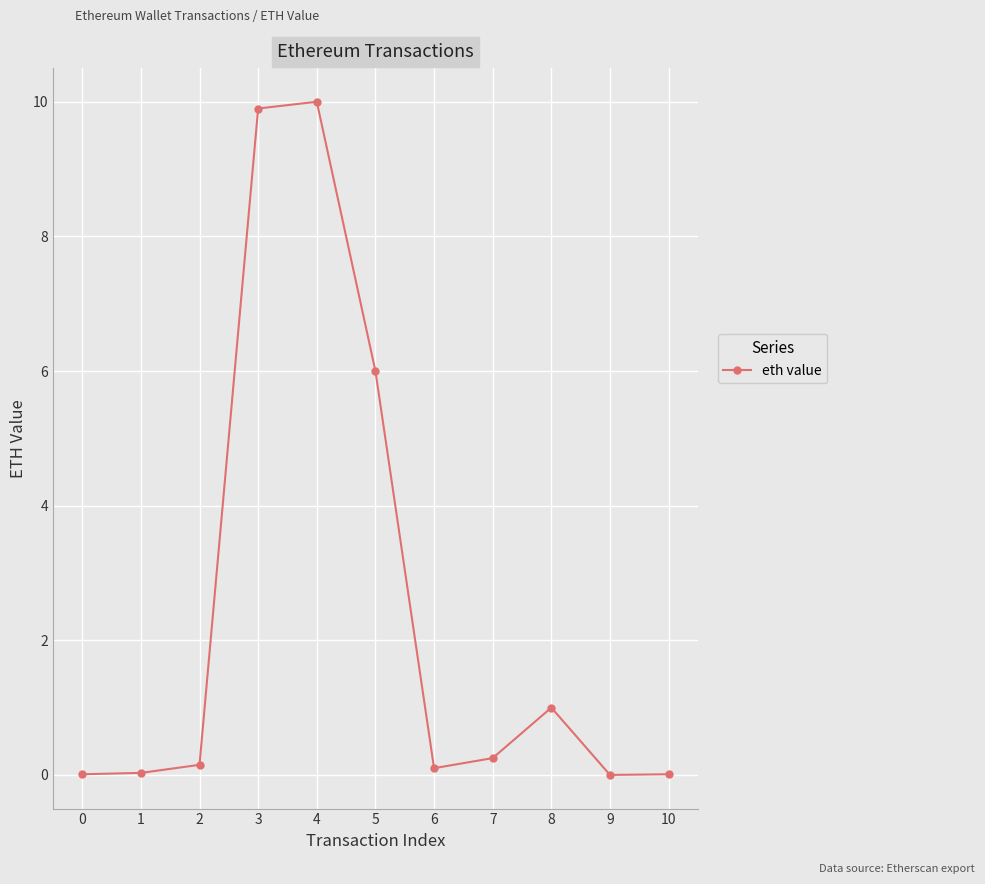

Which has a higher value, 1 or 8?

8